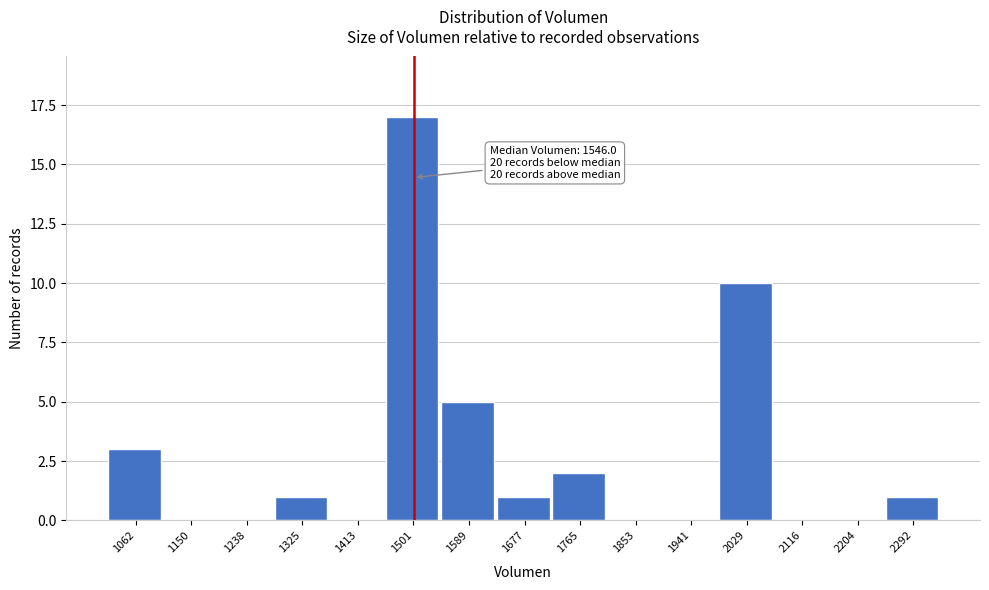

Reading left to right, what are all the values shown in this chart?

1062=3	1150=0	1238=0	1325=1	1413=0	1501=17	1589=5	1677=1	1765=2	1853=0	1941=0	2029=10	2116=0	2204=0	2292=1